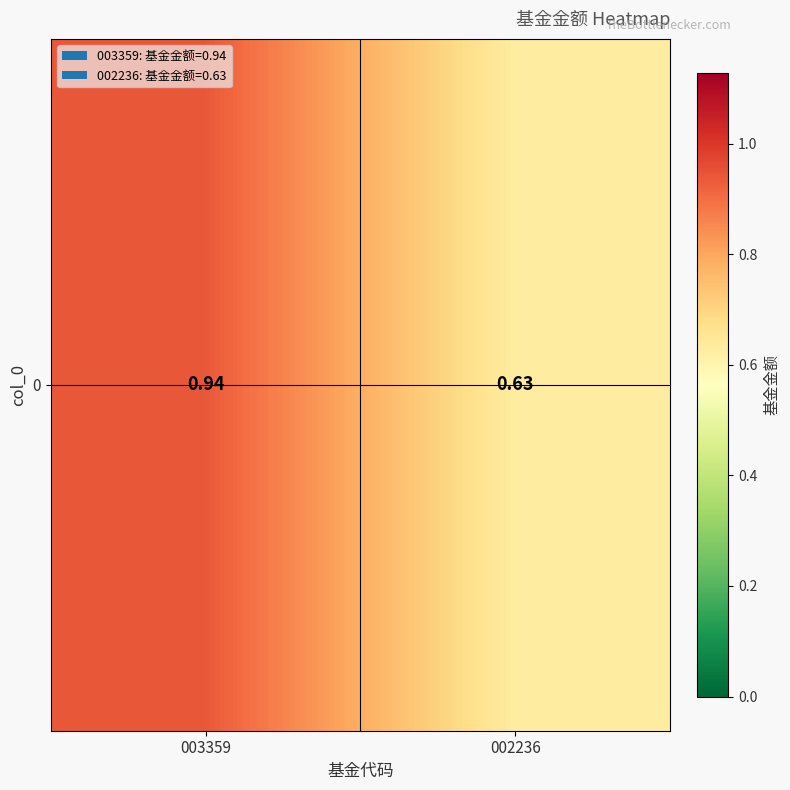

The chart shows a value of 0.2 at 002236. True or false?

False